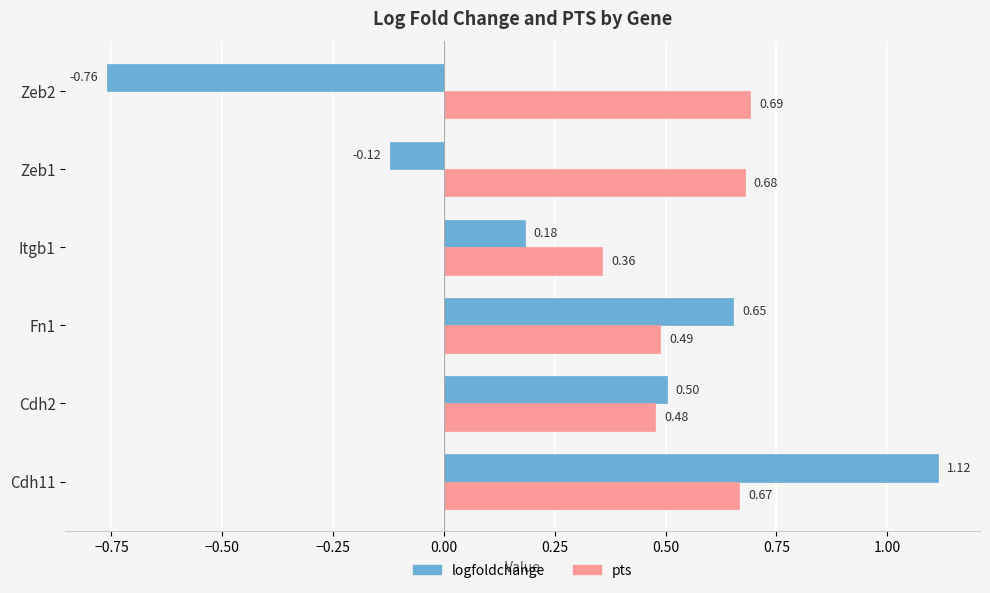

List the series in order of their peak value, lowest first.

pts, logfoldchange